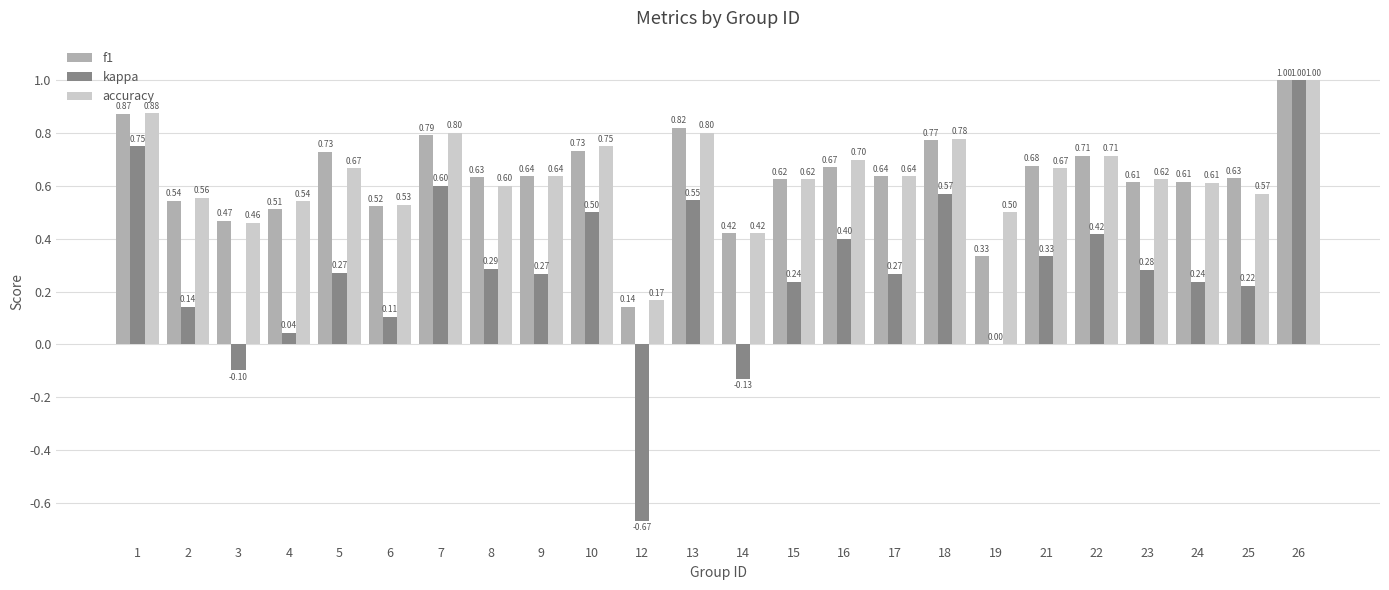

What is the sum of all accuracy values?

15.2